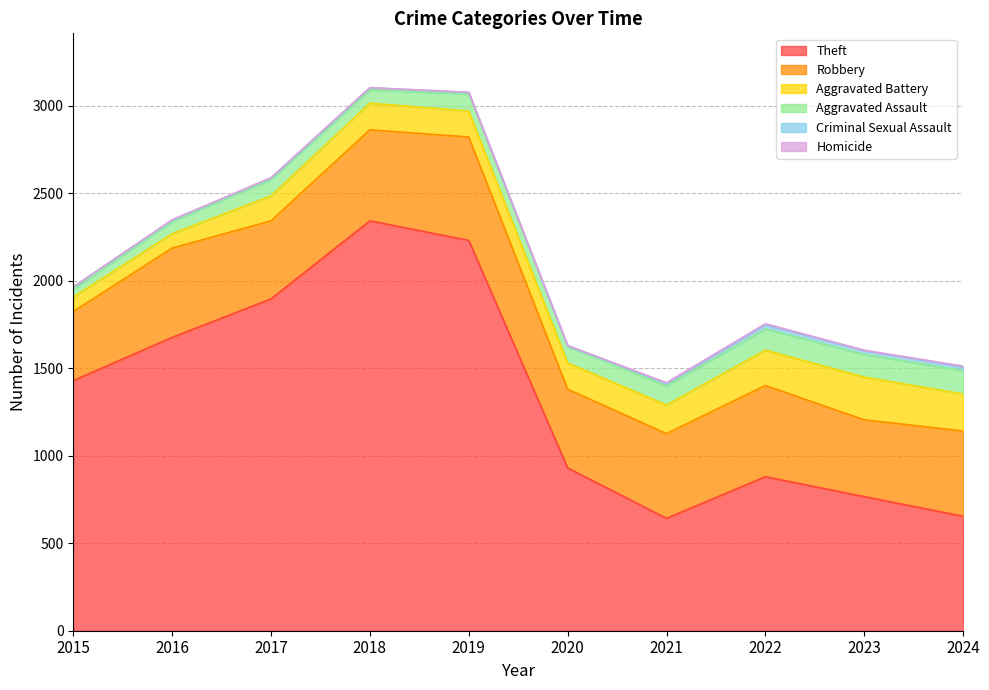

What is the value of the Aggravated Assault point at the 5th from the left?

98